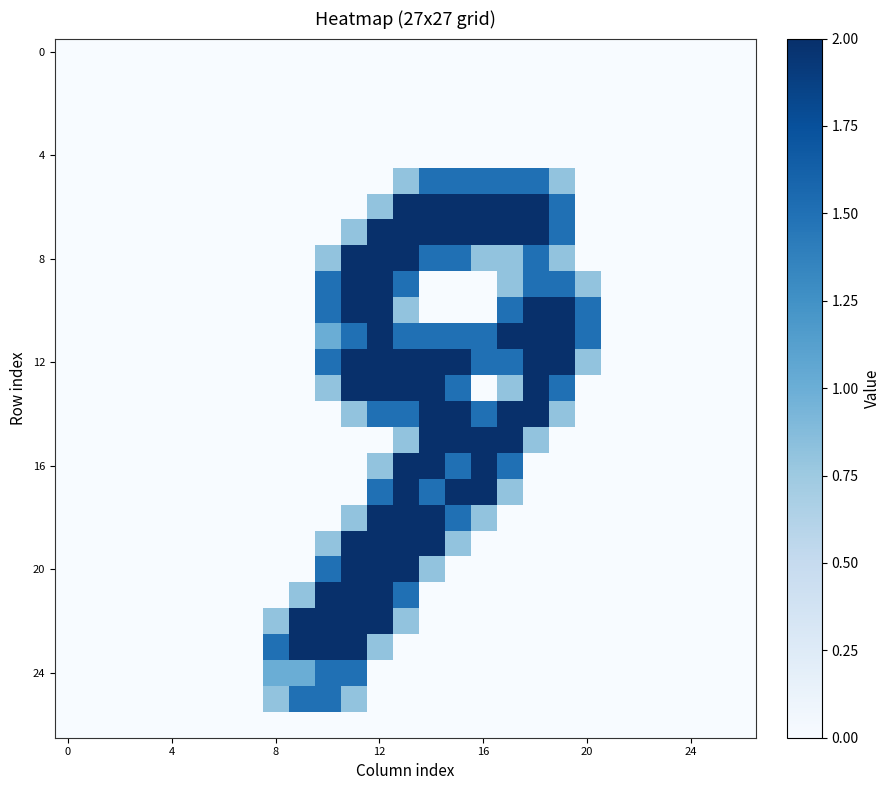

What is the greatest value displayed?

2.0